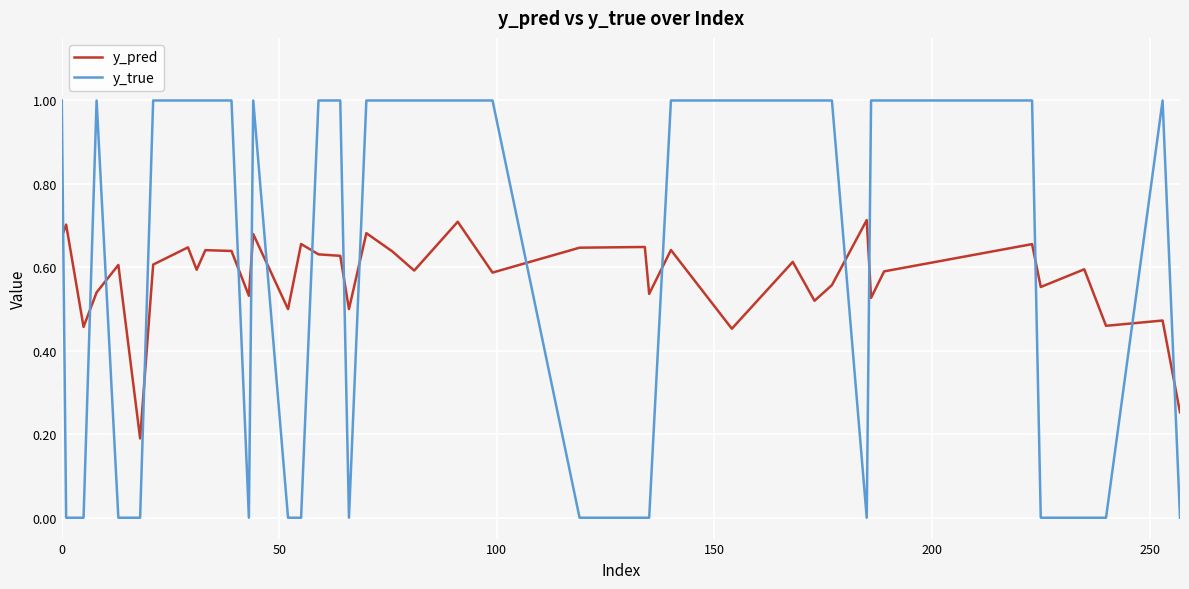

What is the greatest value displayed?

1.0